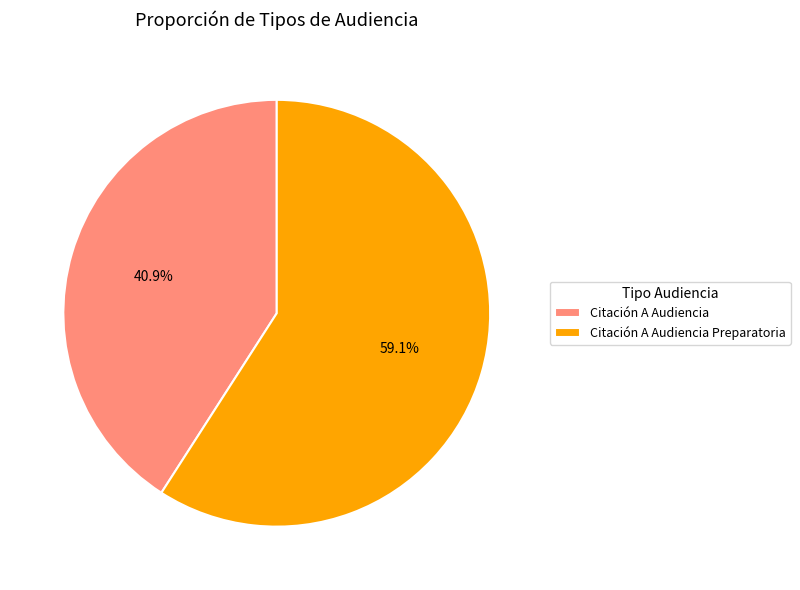

To the nearest percent, what is the difference between the largest and smallest slice percentages?

18%